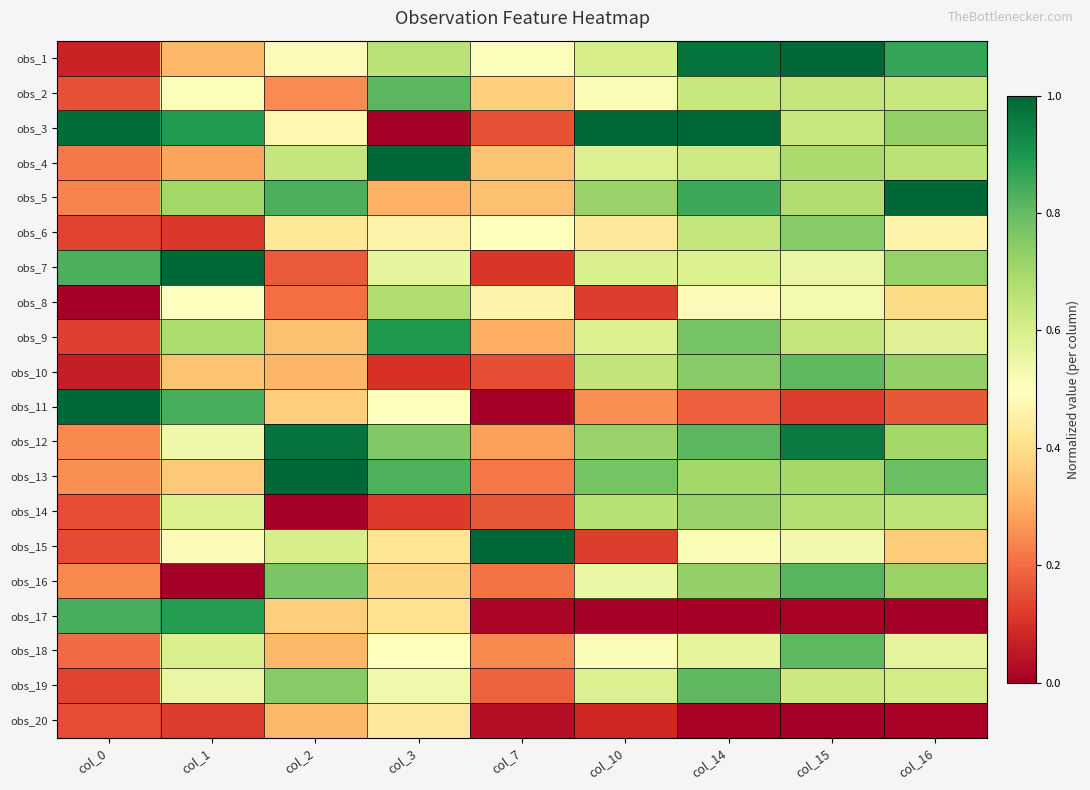

What is the spread (max minus min) of values at col_7?

1.0